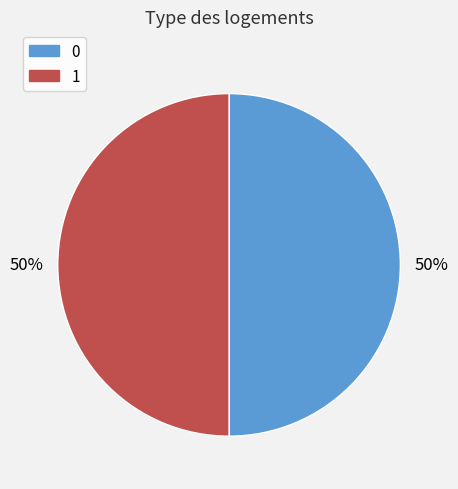

What is the ratio of the value at 1 to the value at 0?

1.0